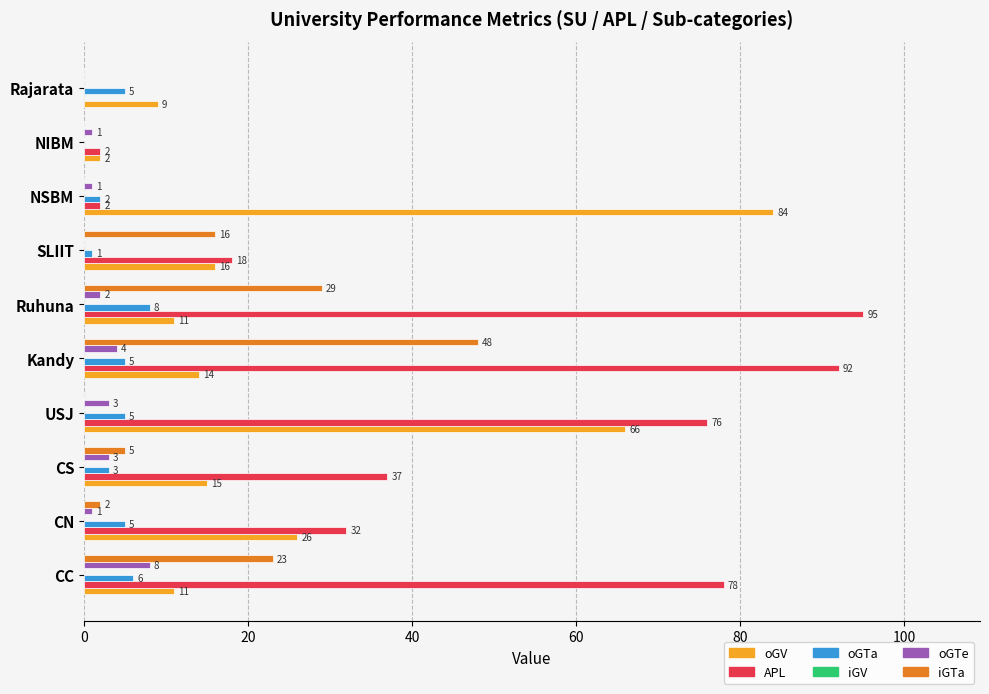

Count the number of categories in the chart.

10